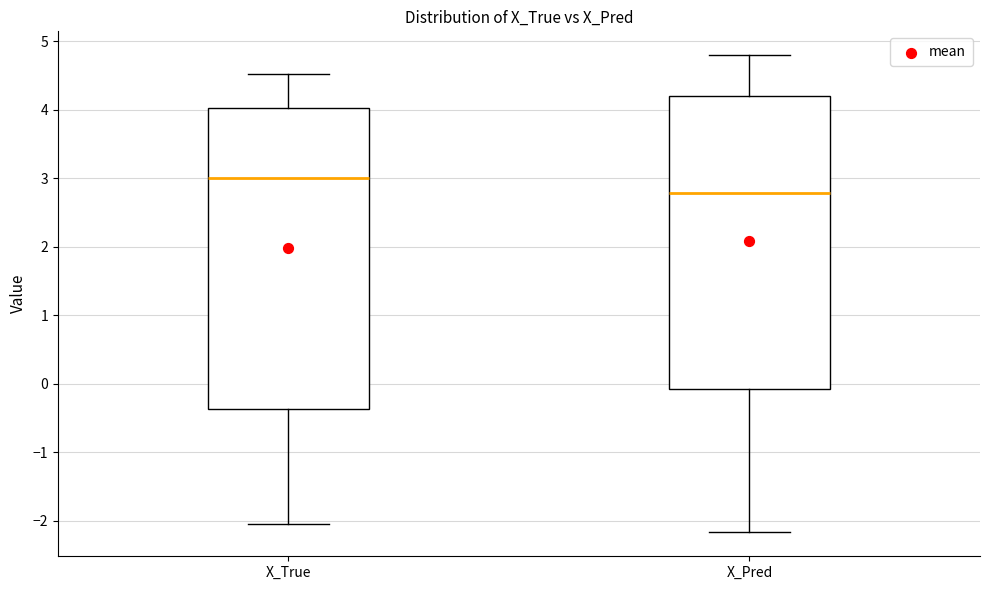

Comparing the boxes themselves (not the whiskers), which one is the tallest?

X_True